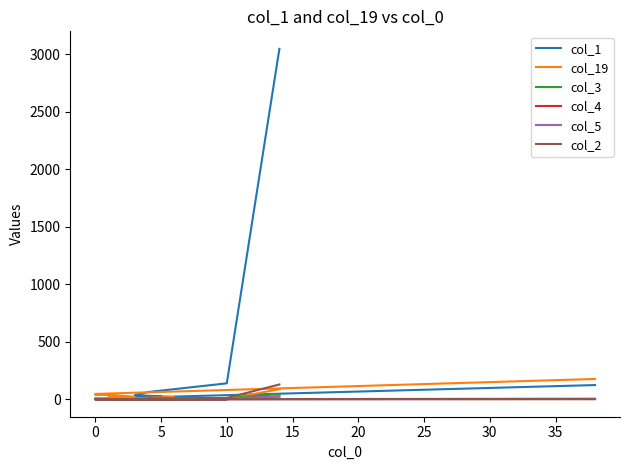

How many distinct data groups are displayed?

6